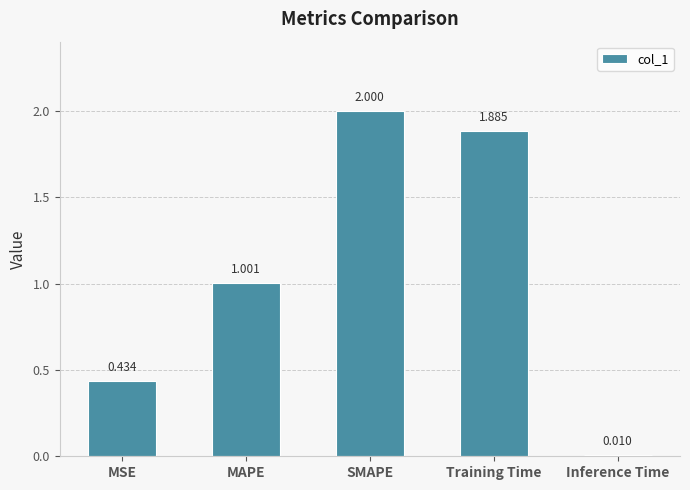

Rank the categories by value from lowest to highest.

Inference Time, MSE, MAPE, Training Time, SMAPE